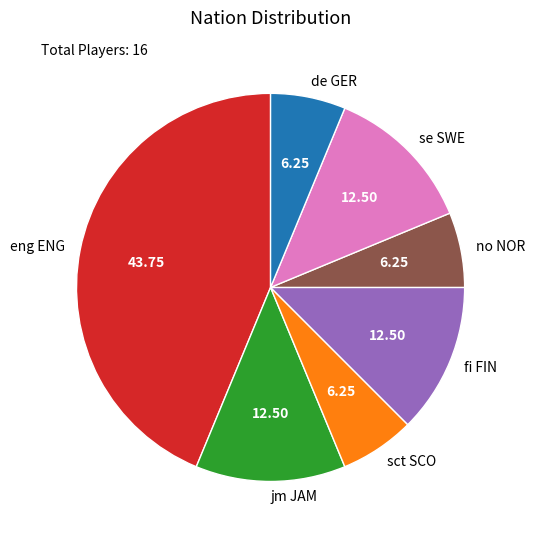

The no NOR slice represents 20% of the pie. True or false?

False